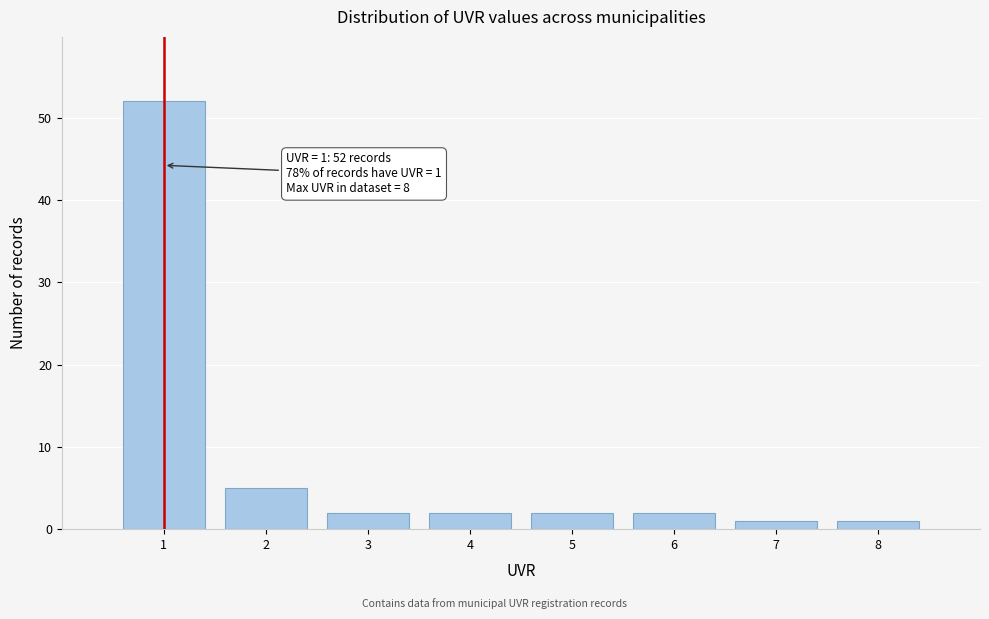

Reading right to left, transcribe all the data shown in this chart.

8=1	7=1	6=2	5=2	4=2	3=2	2=5	1=52